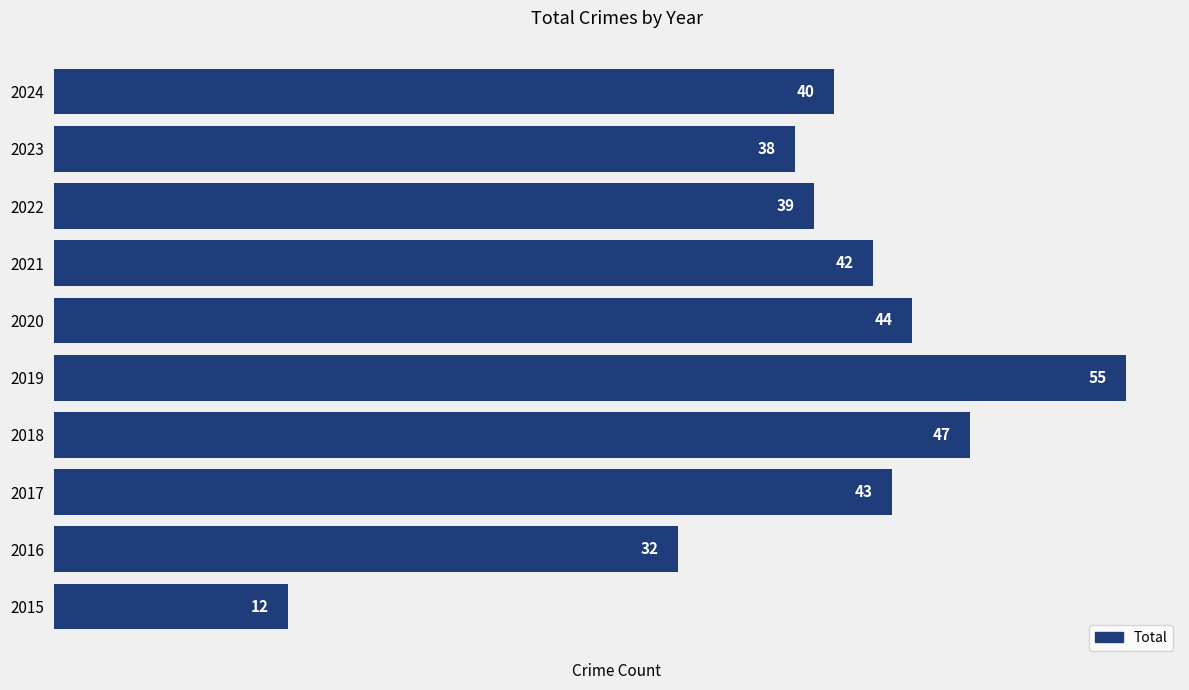

The chart shows a value of 17 at 2015. True or false?

False